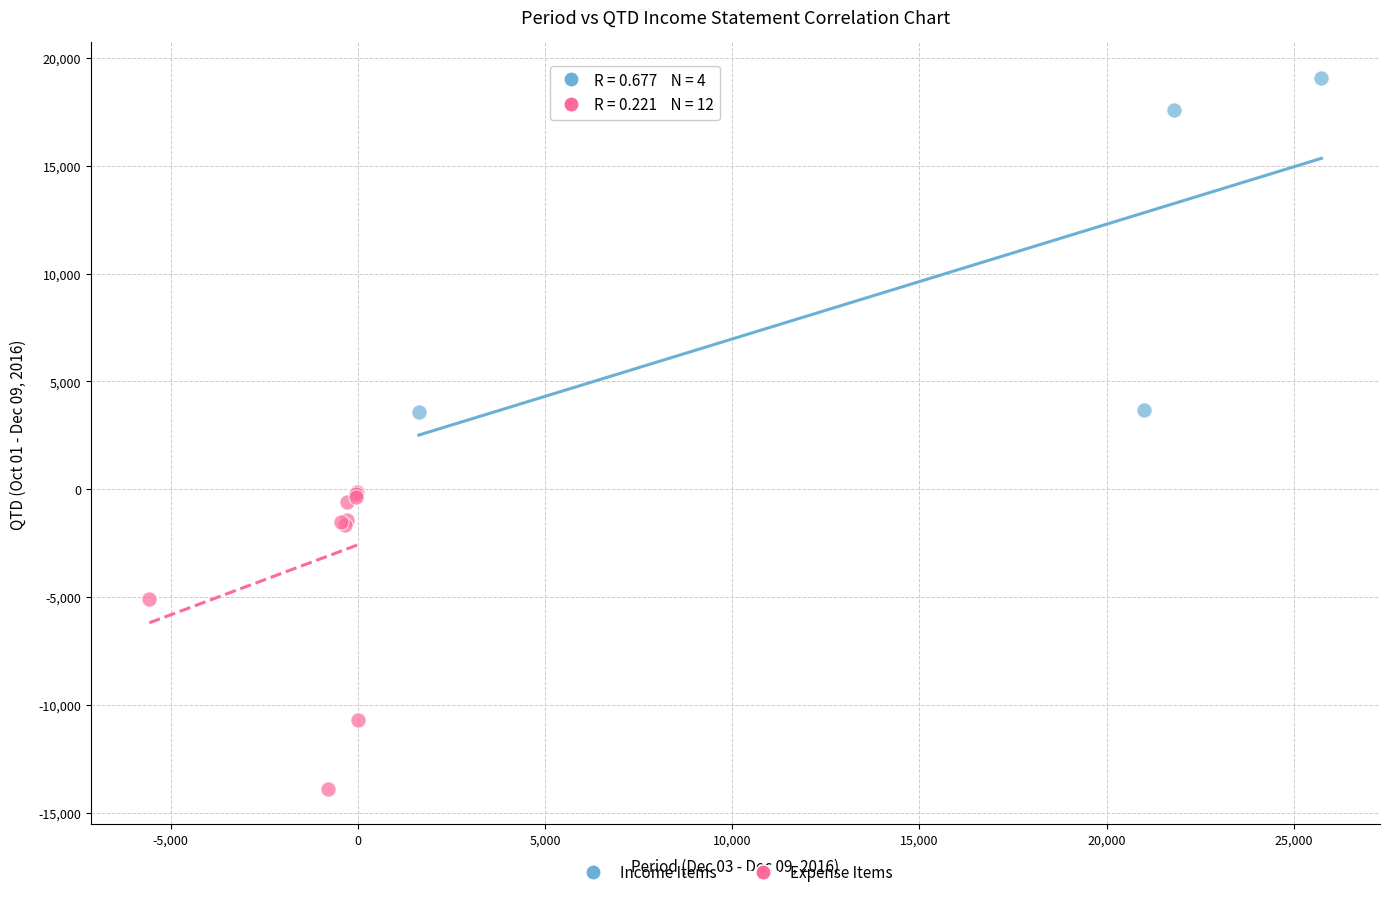

Which series contains the lowest Y value?

Expense Items